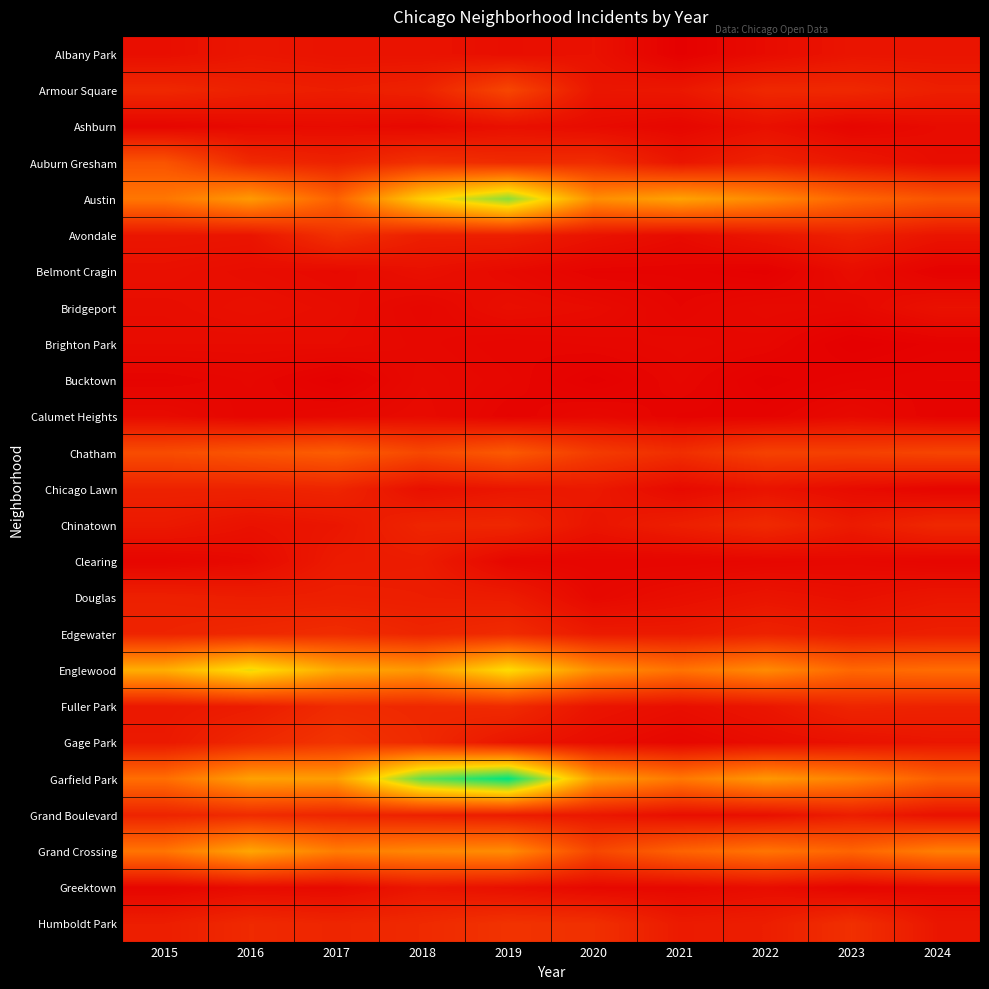

Reading right to left, transcribe all the data shown in this chart.

Albany Park: 2024=14	2023=14	2022=8	2021=1	2020=12	2019=10	2018=13	2017=13	2016=15	2015=10
Armour Square: 2024=21	2023=27	2022=27	2021=16	2020=15	2019=47	2018=23	2017=20	2016=22	2015=27
Ashburn: 2024=8	2023=4	2022=11	2021=5	2020=8	2019=11	2018=6	2017=8	2016=7	2015=4
Auburn Gresham: 2024=9	2023=16	2022=23	2021=15	2020=30	2019=29	2018=33	2017=23	2016=28	2015=56
Austin: 2024=57	2023=68	2022=89	2021=104	2020=92	2019=167	2018=130	2017=65	2016=99	2015=78
Avondale: 2024=14	2023=22	2022=15	2021=8	2020=13	2019=21	2018=21	2017=33	2016=14	2015=15
Belmont Cragin: 2024=2	2023=9	2022=1	2021=3	2020=3	2019=7	2018=11	2017=7	2016=9	2015=11
Bridgeport: 2024=12	2023=6	2022=7	2021=4	2020=8	2019=10	2018=5	2017=9	2016=11	2015=9
Brighton Park: 2024=2	2023=0	2022=5	2021=6	2020=5	2019=4	2018=6	2017=8	2016=8	2015=8
Bucktown: 2024=4	2023=3	2022=1	2021=5	2020=1	2019=5	2018=7	2017=1	2016=5	2015=3
Calumet Heights: 2024=3	2023=7	2022=3	2021=3	2020=6	2019=3	2018=8	2017=6	2016=4	2015=8
Chatham: 2024=46	2023=43	2022=44	2021=31	2020=40	2019=60	2018=48	2017=62	2016=57	2015=51
Chicago Lawn: 2024=4	2023=8	2022=13	2021=7	2020=17	2019=15	2018=11	2017=25	2016=23	2015=23
Chinatown: 2024=27	2023=18	2022=28	2021=21	2020=14	2019=26	2018=25	2017=15	2016=12	2015=17
Clearing: 2024=4	2023=6	2022=5	2021=4	2020=4	2019=5	2018=19	2017=18	2016=7	2015=4
Douglas: 2024=15	2023=11	2022=14	2021=10	2020=6	2019=19	2018=20	2017=21	2016=20	2015=22
Edgewater: 2024=21	2023=19	2022=23	2021=18	2020=18	2019=29	2018=25	2017=30	2016=27	2015=24
Englewood: 2024=72	2023=69	2022=90	2021=76	2020=92	2019=138	2018=98	2017=107	2016=142	2015=111
Fuller Park: 2024=23	2023=25	2022=15	2021=10	2020=14	2019=29	2018=27	2017=29	2016=19	2015=16
Gage Park: 2024=15	2023=12	2022=9	2021=5	2020=9	2019=15	2018=28	2017=35	2016=27	2015=17
Garfield Park: 2024=64	2023=85	2022=98	2021=79	2020=100	2019=204	2018=178	2017=101	2016=103	2015=73
Grand Boulevard: 2024=12	2023=20	2022=11	2021=10	2020=16	2019=19	2018=22	2017=25	2016=29	2015=24
Grand Crossing: 2024=83	2023=67	2022=77	2021=66	2020=47	2019=91	2018=88	2017=82	2016=106	2015=77
Greektown: 2024=6	2023=4	2022=9	2021=6	2020=6	2019=11	2018=15	2017=7	2016=8	2015=4
Humboldt Park: 2024=15	2023=32	2022=20	2021=18	2020=32	2019=34	2018=28	2017=25	2016=28	2015=20